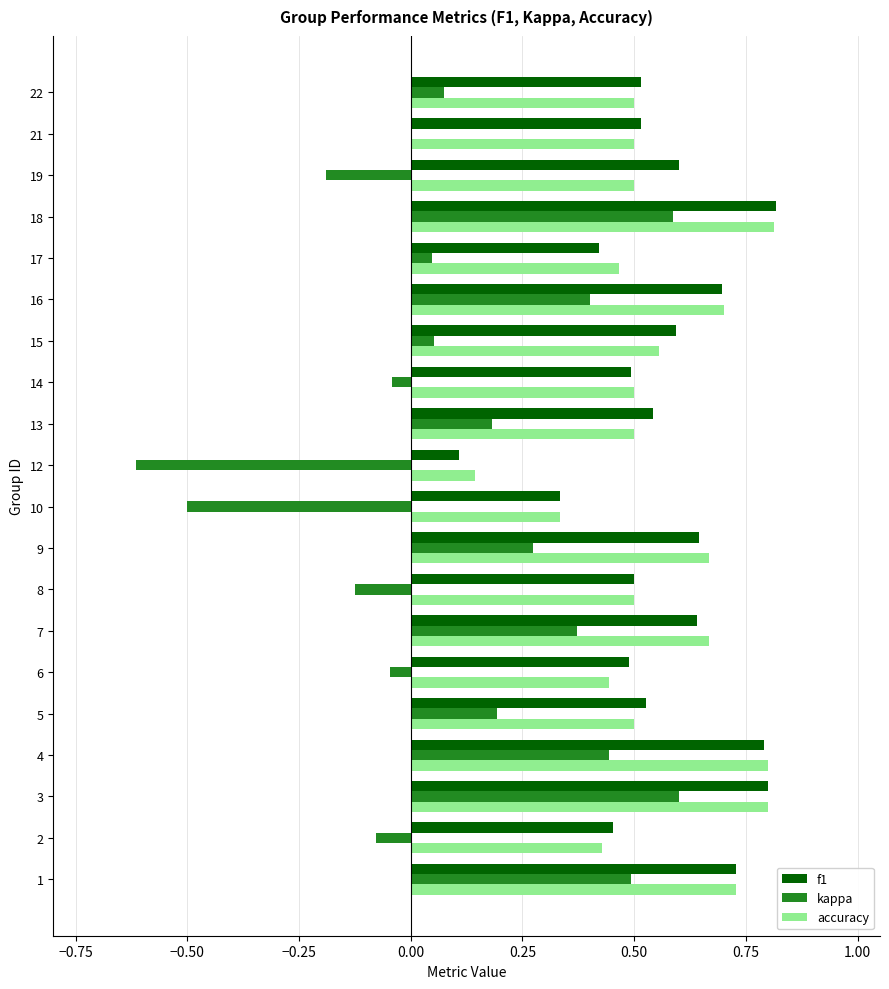

What are all the series names shown in the legend?

f1, kappa, accuracy